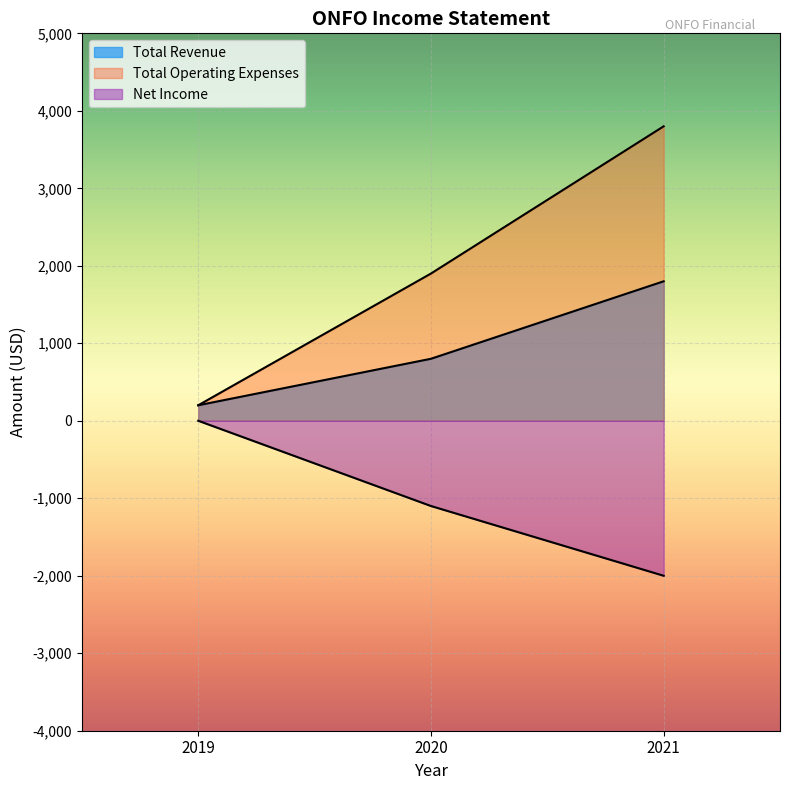

Which series has the largest total across all categories?

Total Operating Expenses